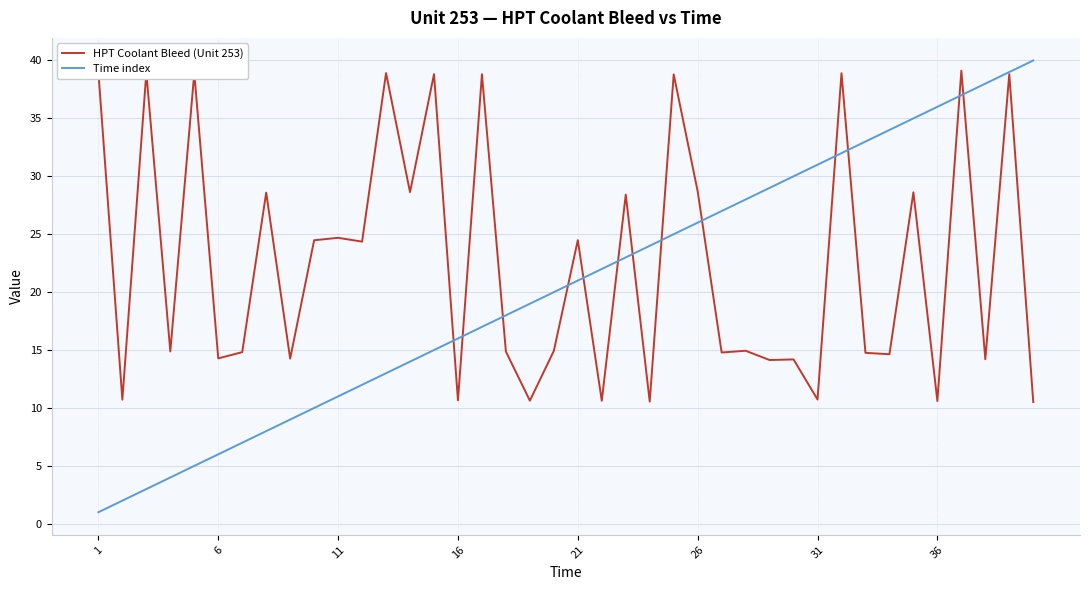

What is the highest value of the HPT Coolant Bleed (Unit 253) series?

39.1